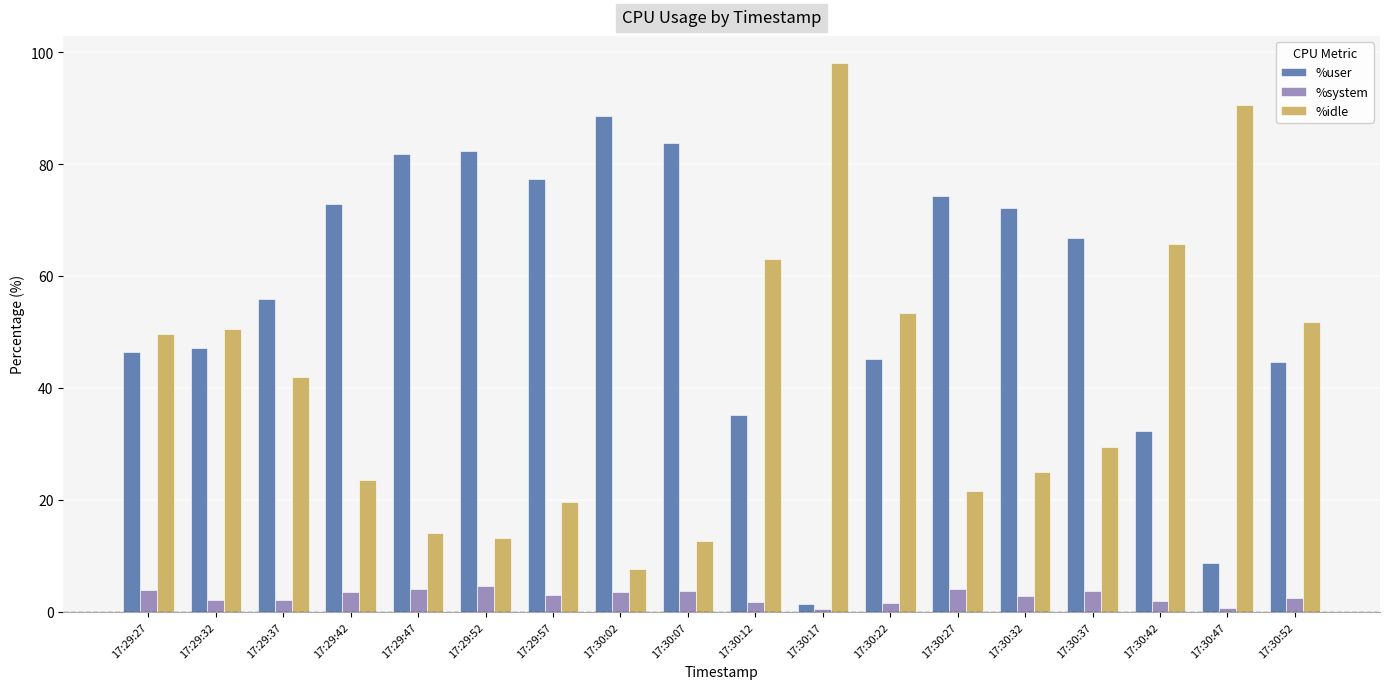

What is the difference between the maximum and minimum values in the %user series?

87.2